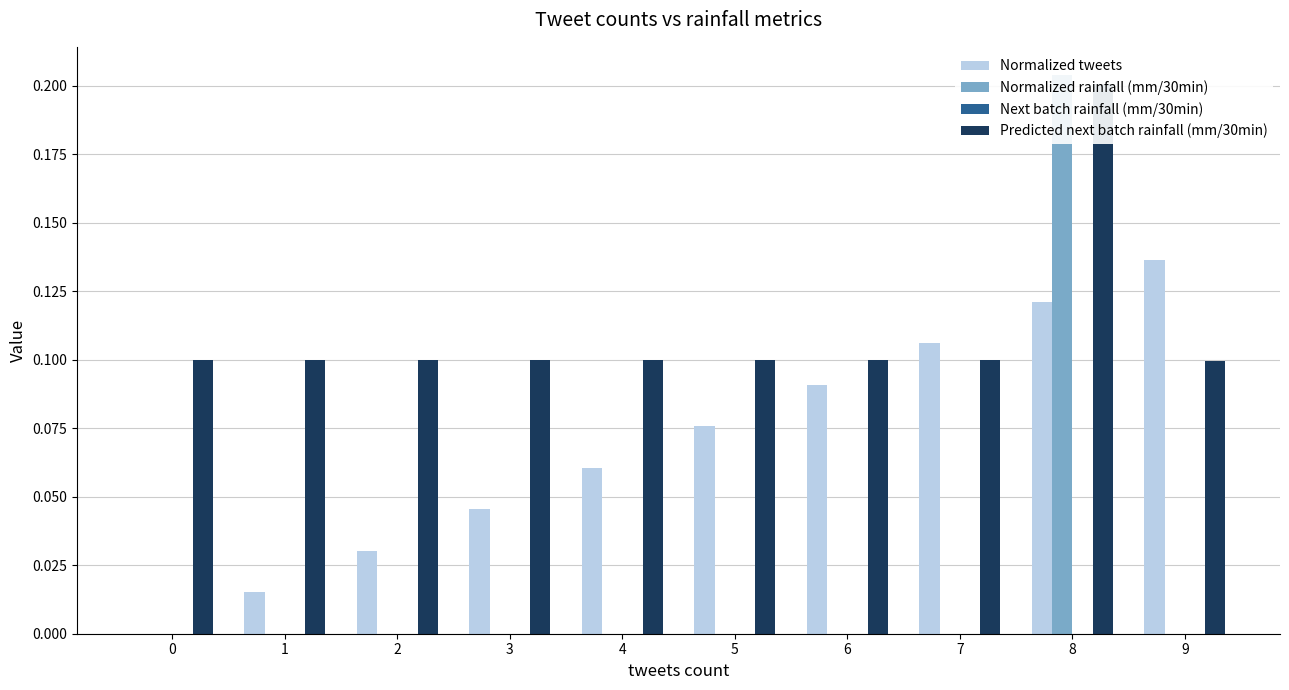

How many groups of bars are there?

10